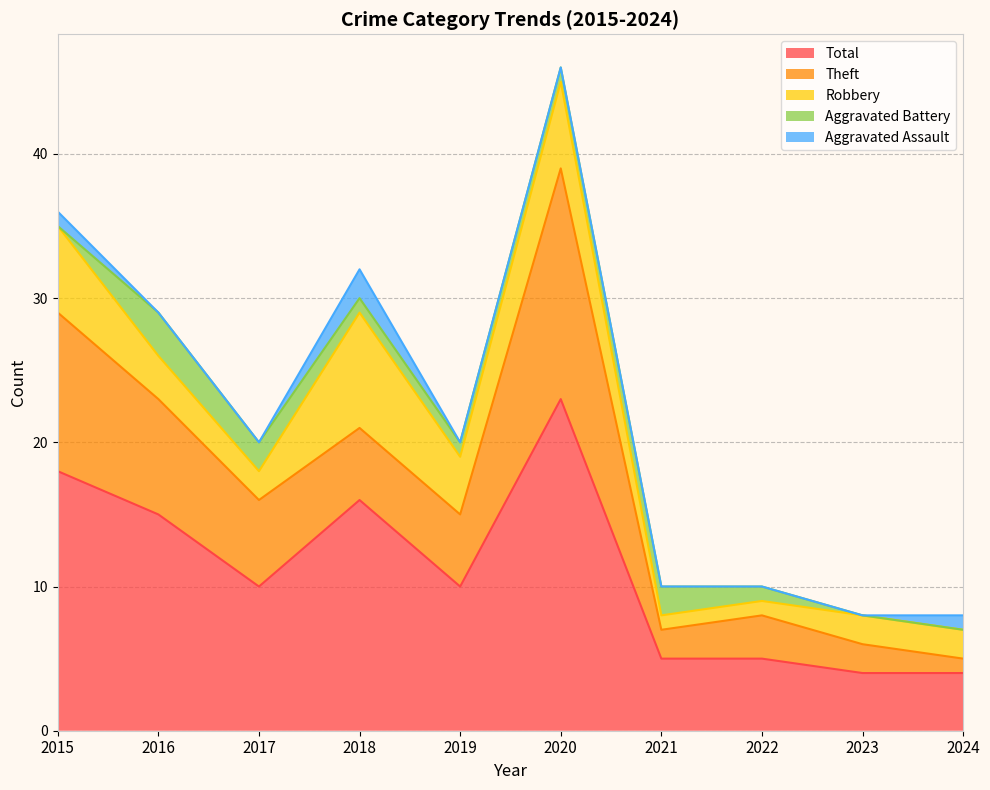

Does the chart display data point markers on the line(s)?

No